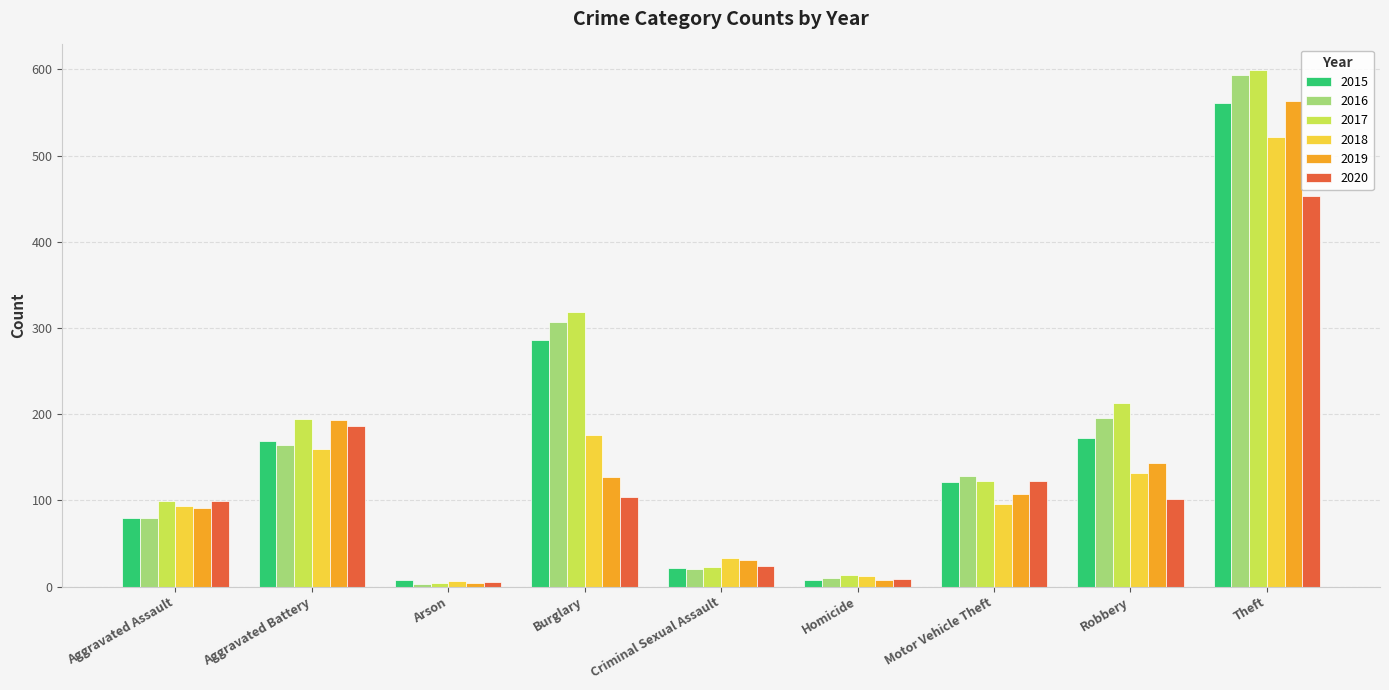

What position from the right is Criminal Sexual Assault?

5